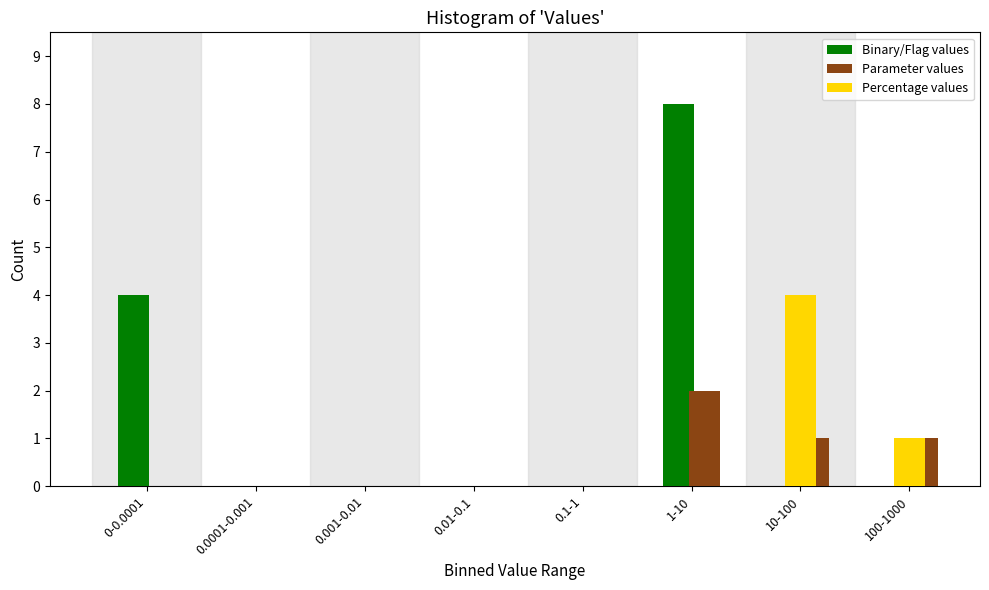

Reading left to right, what are all the values shown in this chart?

Binary/Flag values: 0-0.0001=4	0.0001-0.001=0	0.001-0.01=0	0.01-0.1=0	0.1-1=0	1-10=8	10-100=0	100-1000=0
Parameter values: 0-0.0001=0	0.0001-0.001=0	0.001-0.01=0	0.01-0.1=0	0.1-1=0	1-10=2	10-100=1	100-1000=1
Percentage values: 0-0.0001=0	0.0001-0.001=0	0.001-0.01=0	0.01-0.1=0	0.1-1=0	1-10=0	10-100=4	100-1000=1